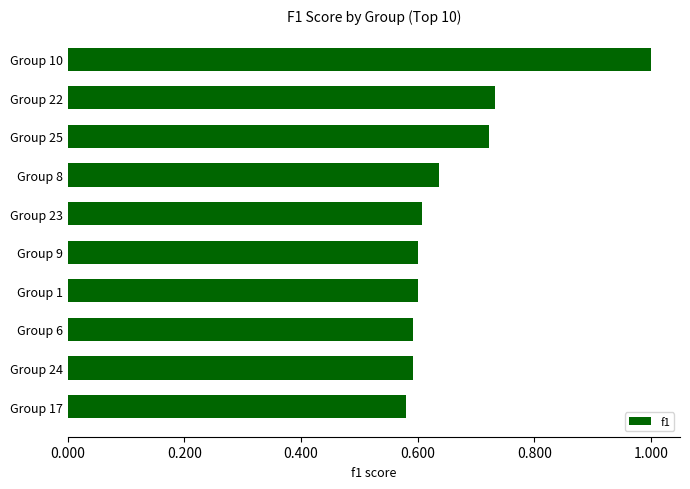

The chart shows a value of 0.9 at Group 24. True or false?

False